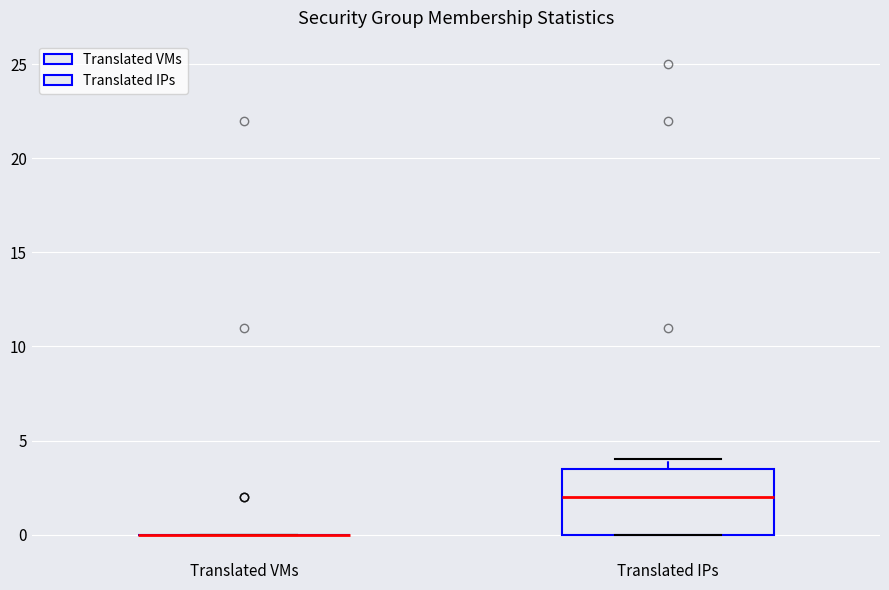

Comparing the boxes themselves (not the whiskers), which one is the tallest?

Translated IPs